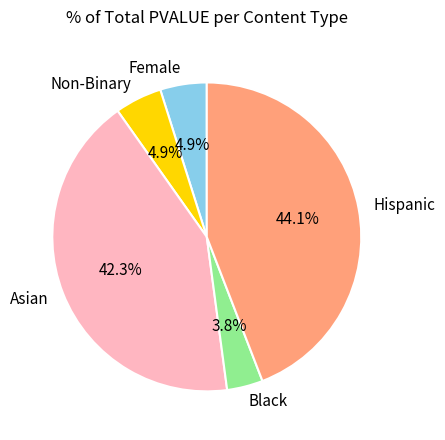

Is the sum of Black and Hispanic greater than half?

No